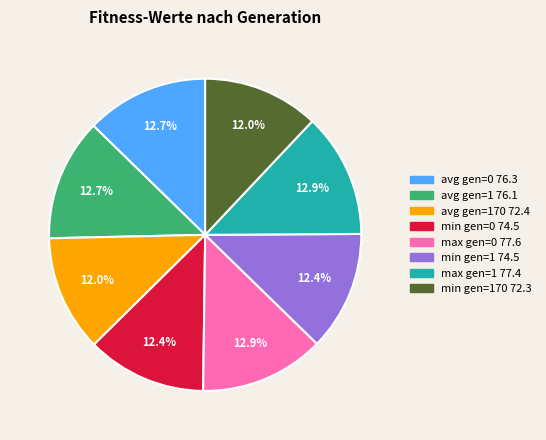

Is there any slice that represents more than half of the pie?

No